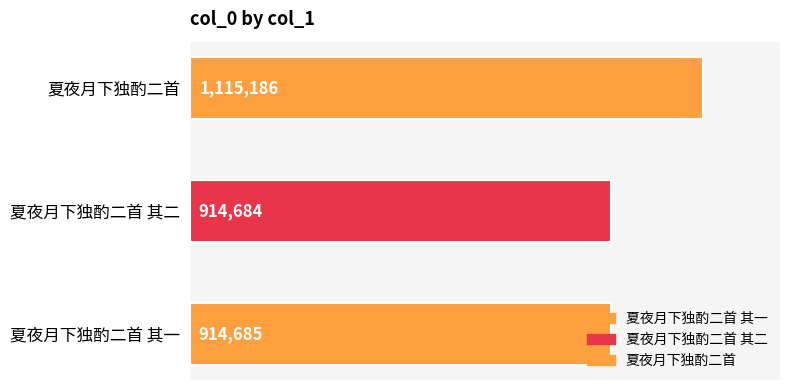

Does the chart contain stacked bars?

No